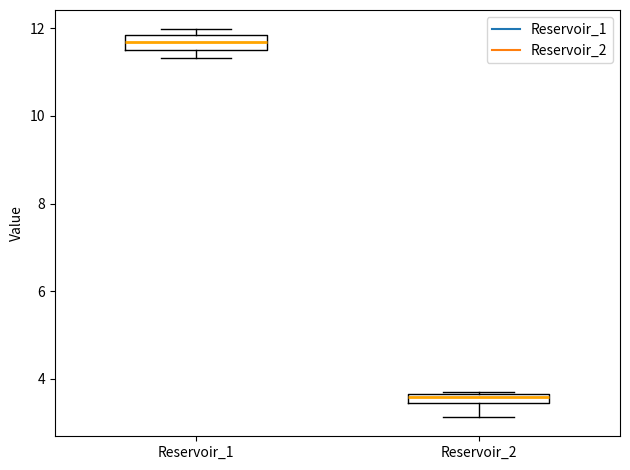

Which box's median line is the highest?

Reservoir_1